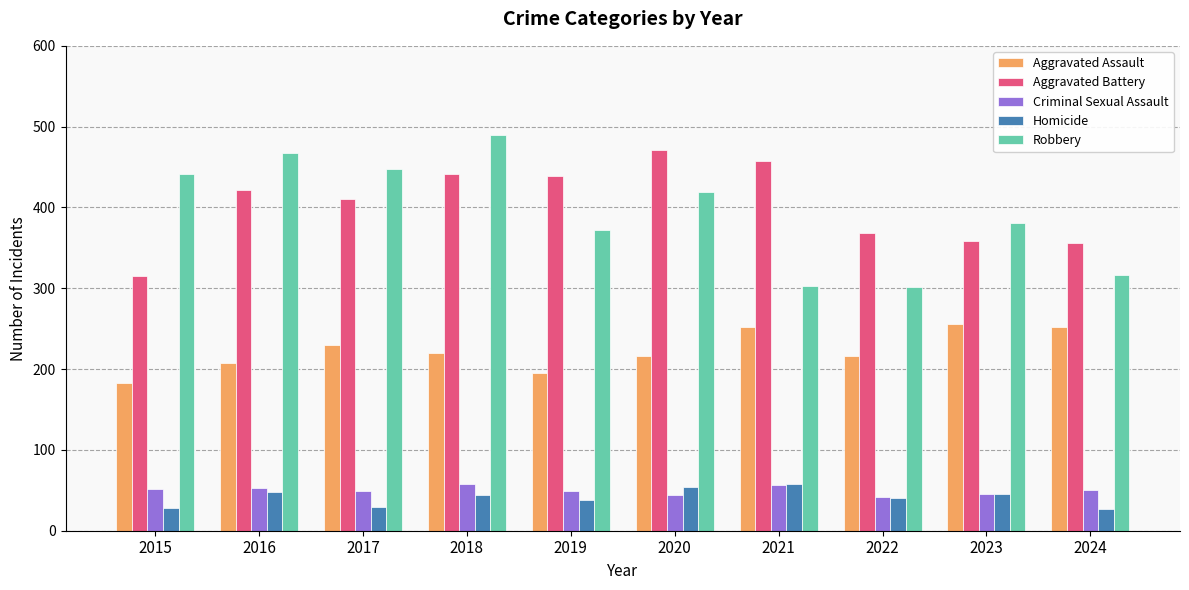

What is the average value of the Aggravated Battery series?

404